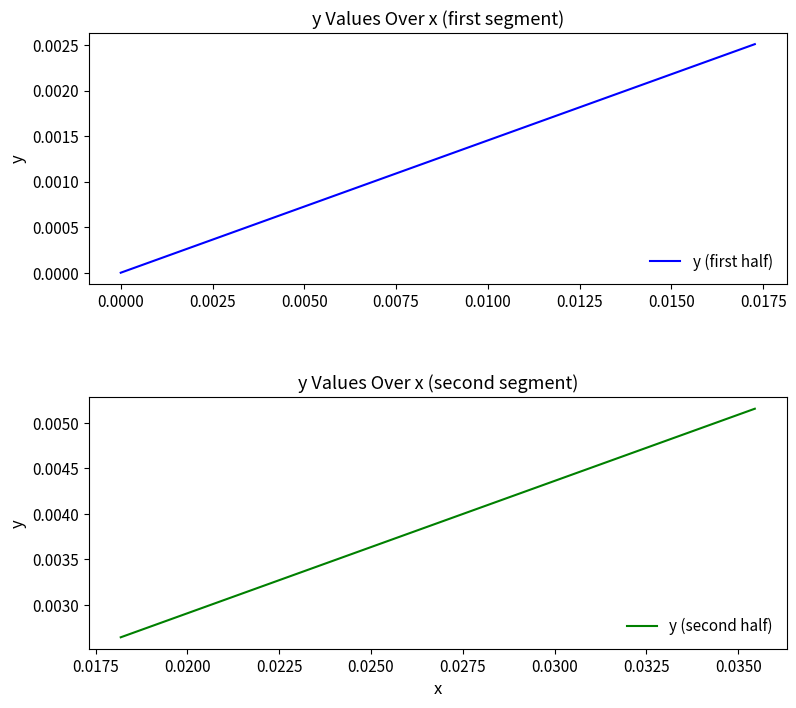

At how many categories does at least one series exceed 0?

20